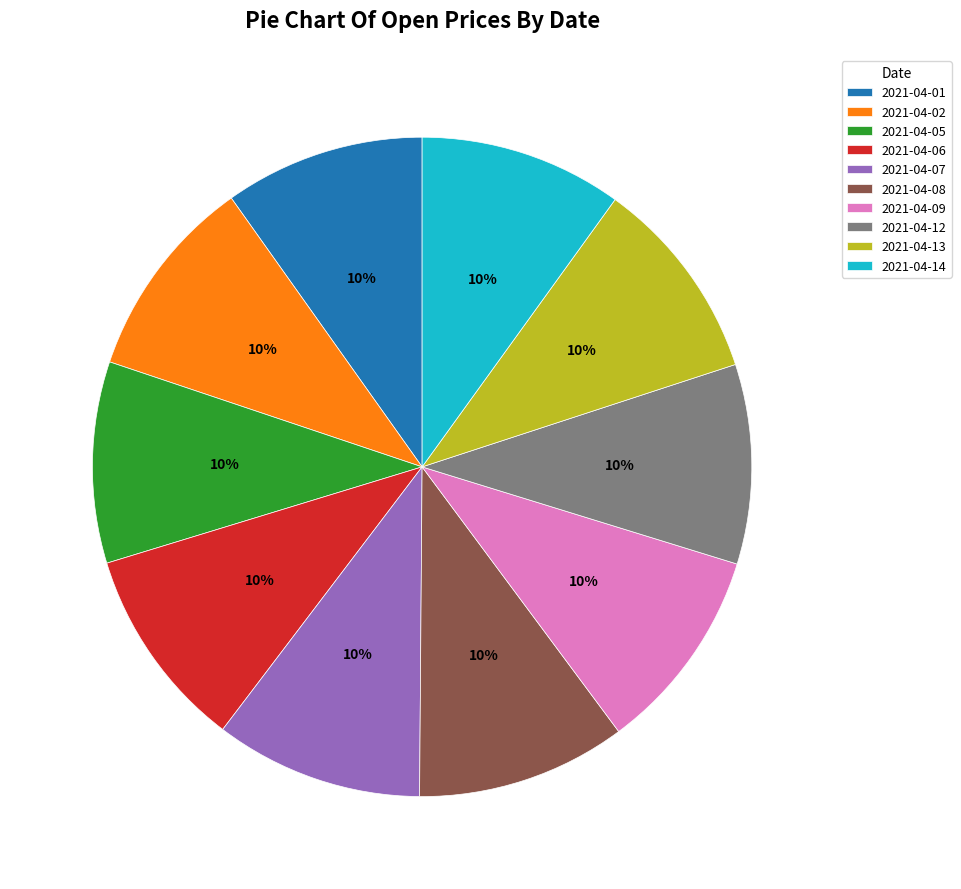

The 2021-04-06 slice represents 21% of the pie. True or false?

False